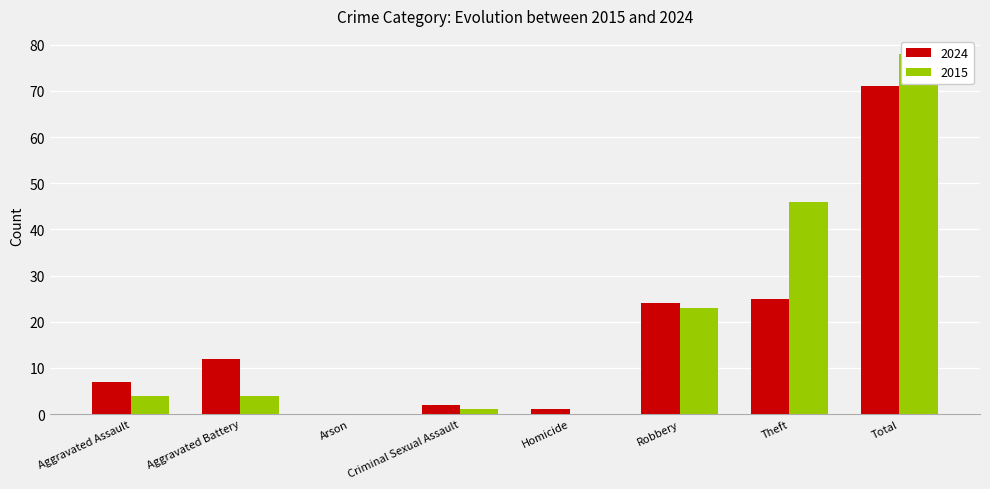

At which label does 2015 reach its minimum?

Arson